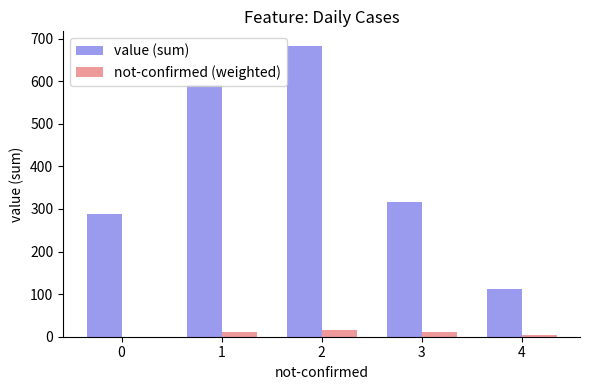

Where is value (sum) nearest to the value 397?

3